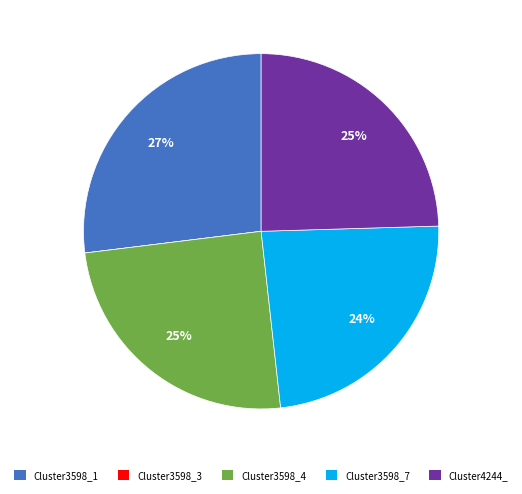

What is the largest slice in the pie chart?

Cluster3598_1